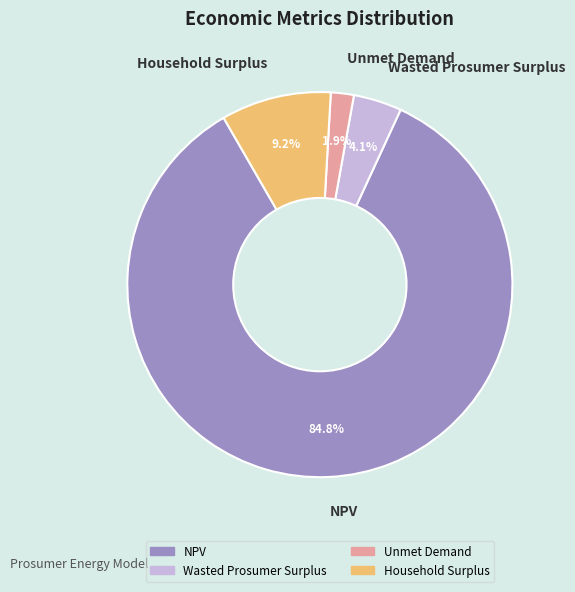

Count the number of slices in the pie.

4